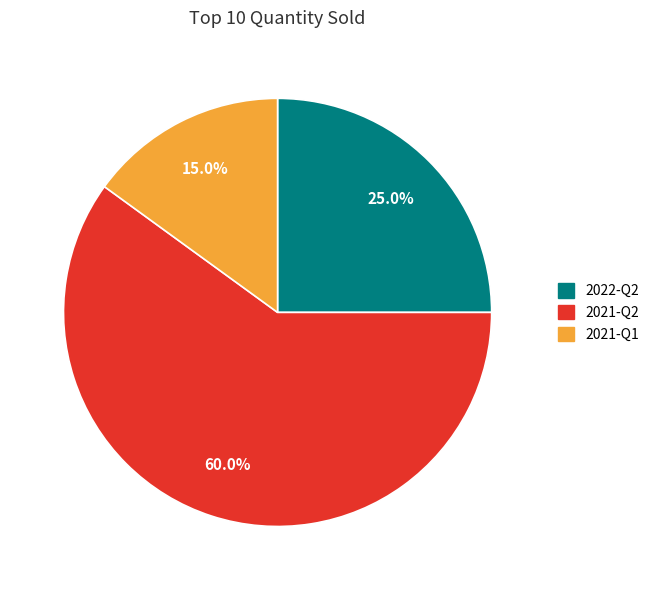

Rank the categories by value from highest to lowest.

2021-Q2, 2022-Q2, 2021-Q1